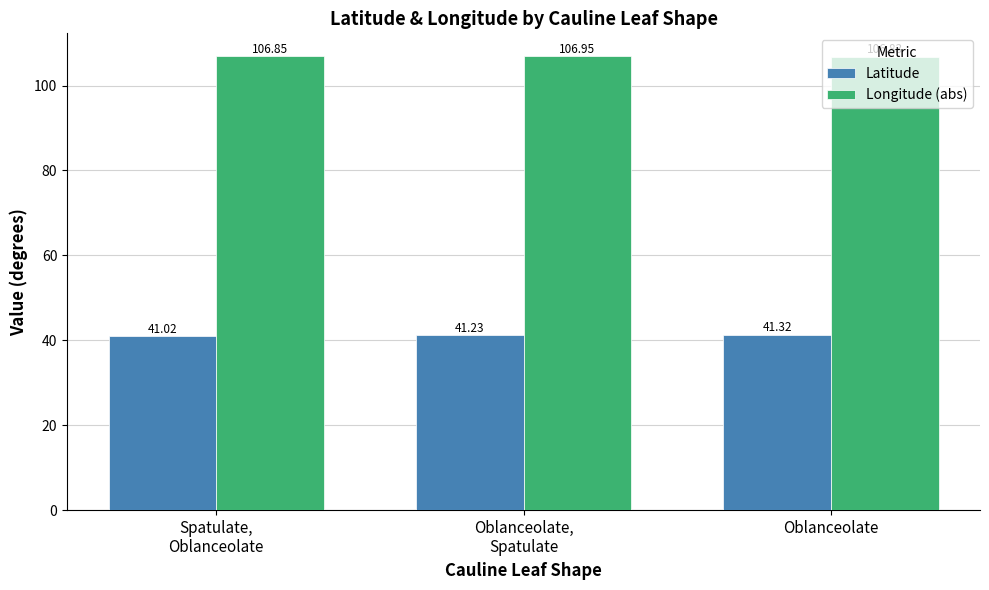

What is the highest value of the Longitude (abs) series?

106.9